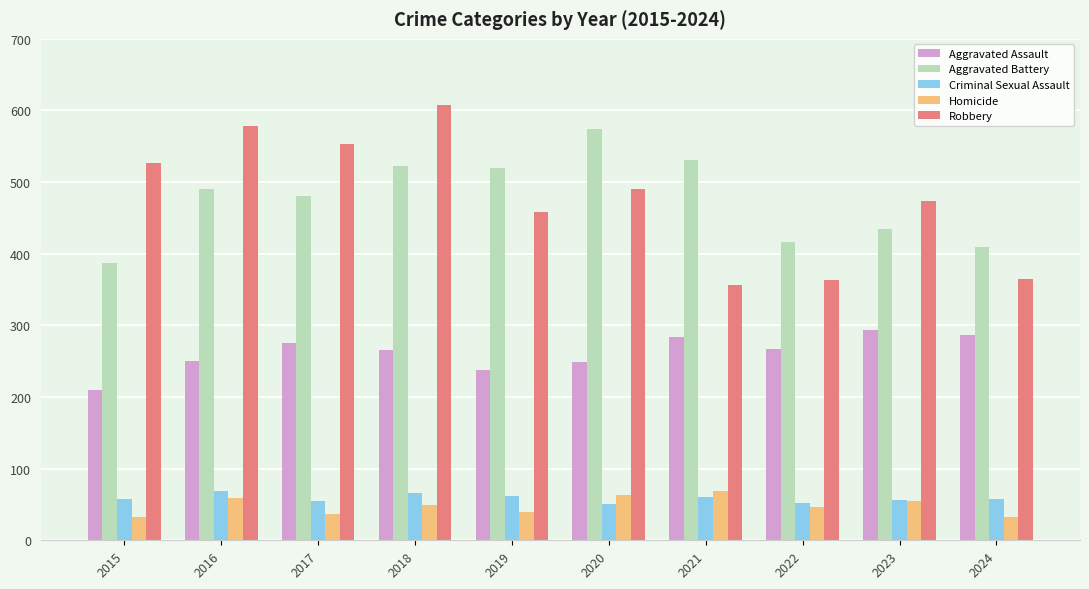

Which category has the highest value in the Homicide series?

2021